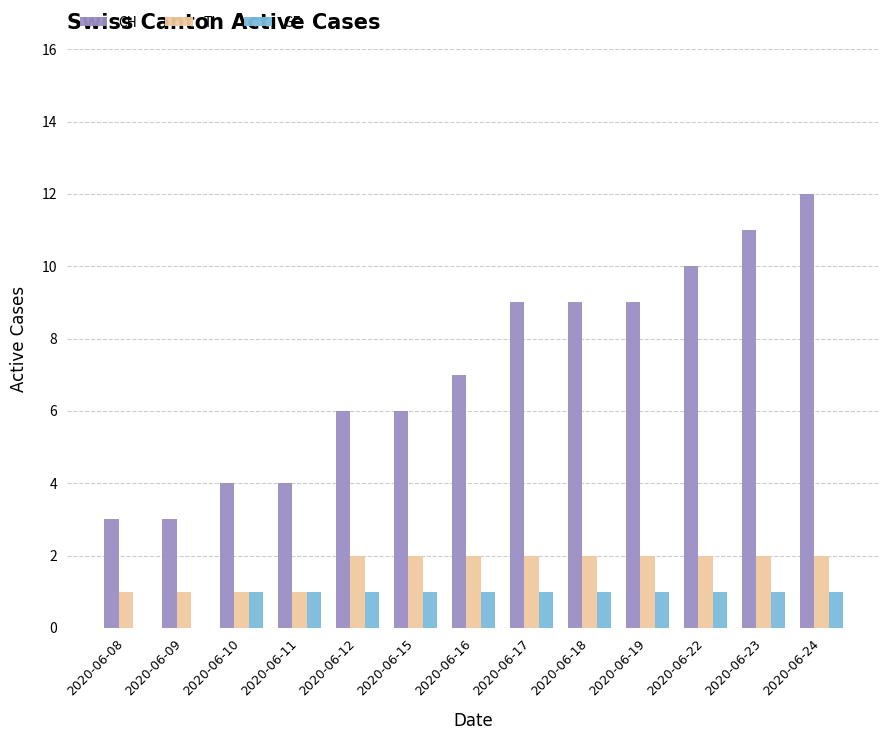

What is the spread (max minus min) of values at 2020-06-10?

3